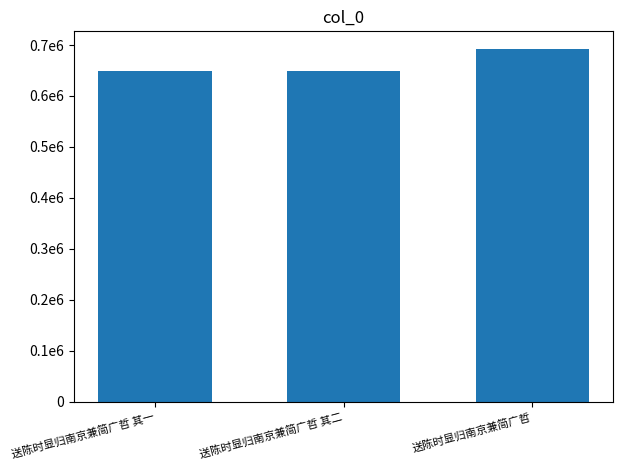

What is the label of the 1st bar from the left?

送陈时显归南京兼简广哲 其一